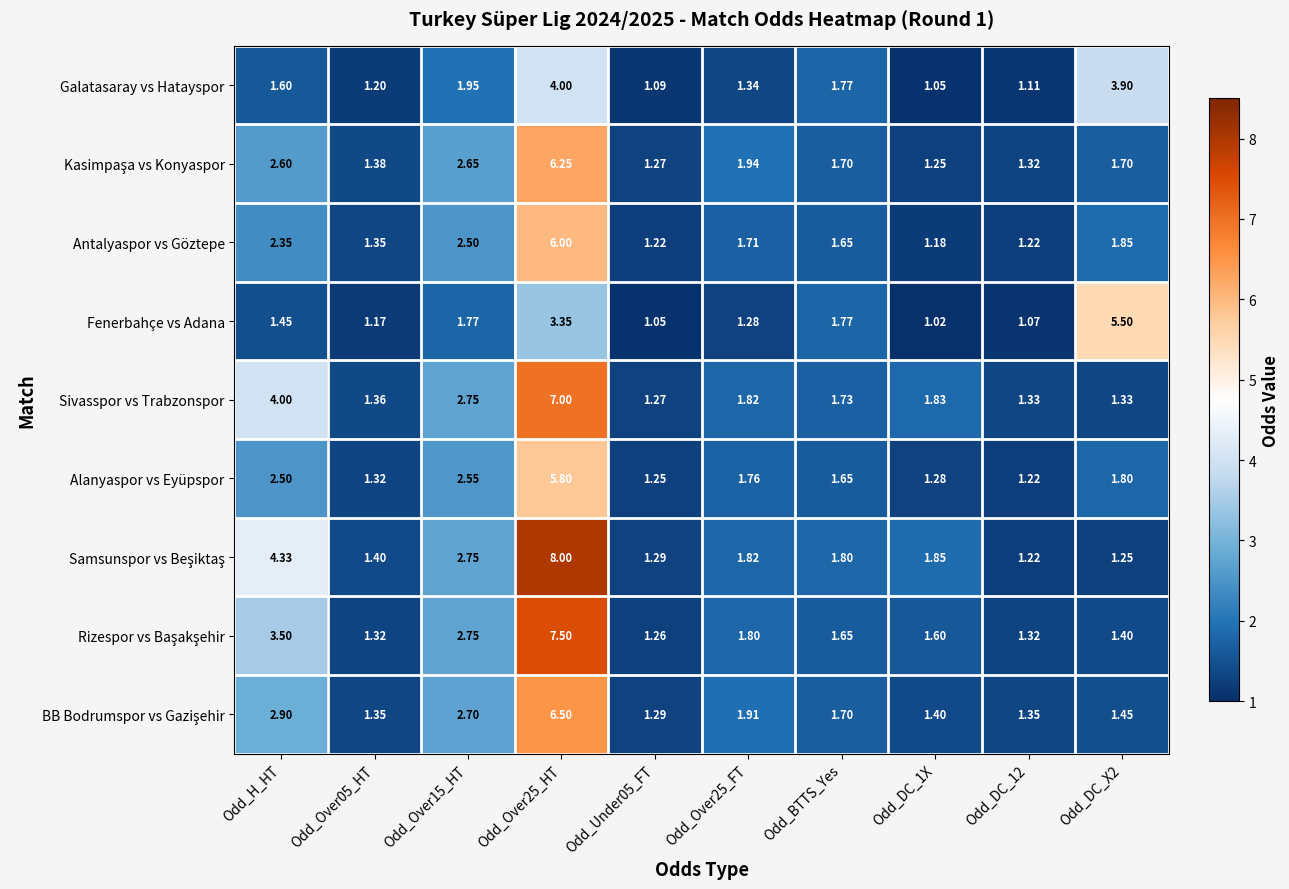

Is the value of Alanyaspor vs Eyüpspor at Odd_Over05_HT greater than the value of Antalyaspor vs Göztepe at Odd_H_HT?

No